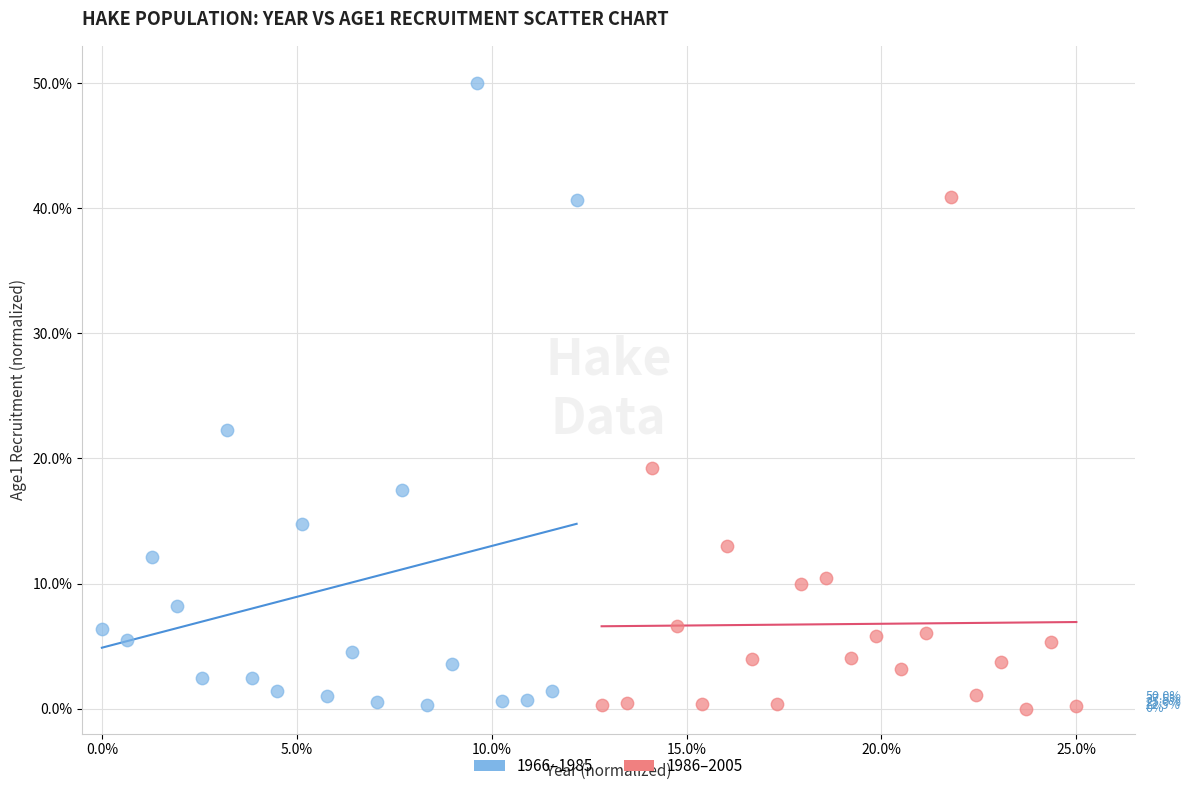

Which series reaches the maximum Y coordinate?

1966–1985